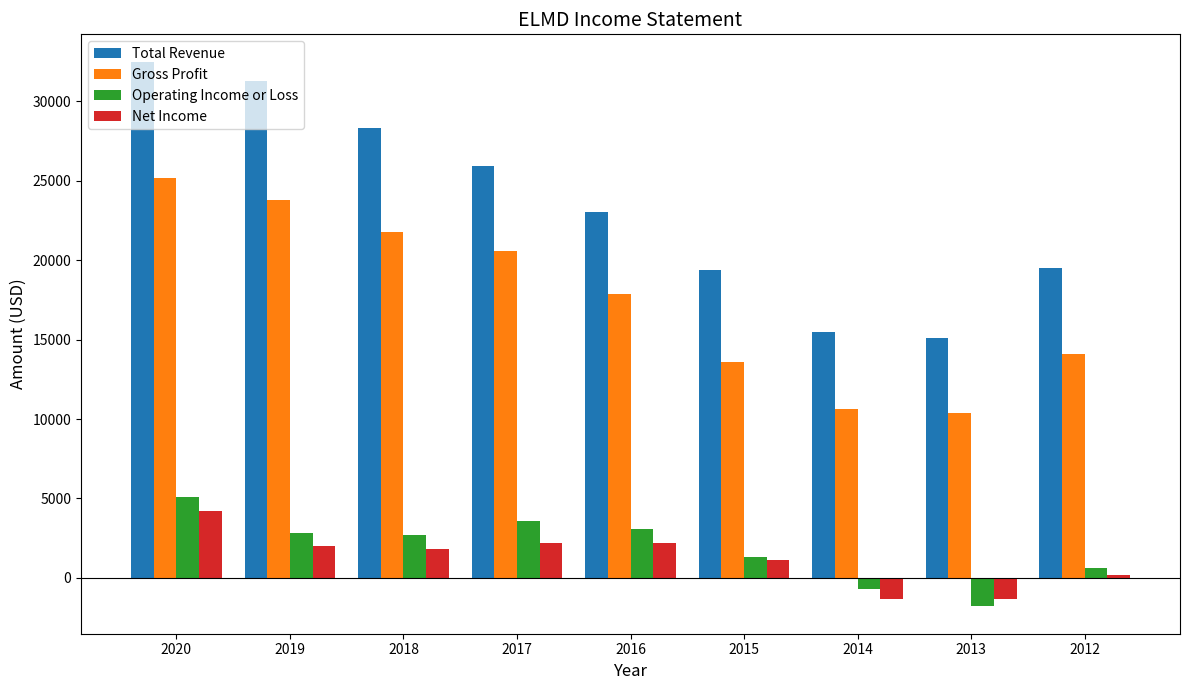

What is the value of the Total Revenue bar at the 9th from the left?

19500